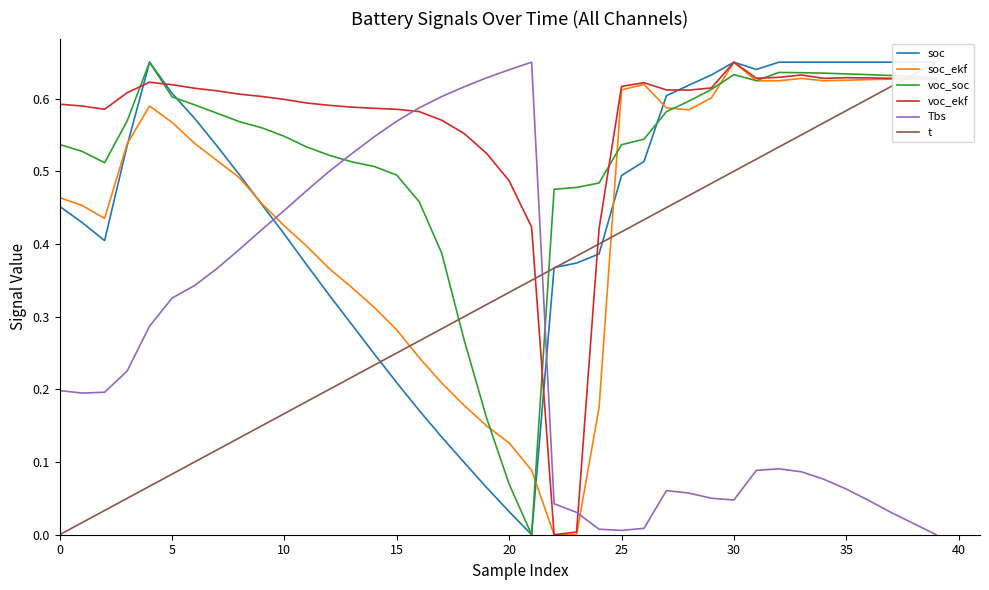

What is the label of the 2nd point from the right?

38